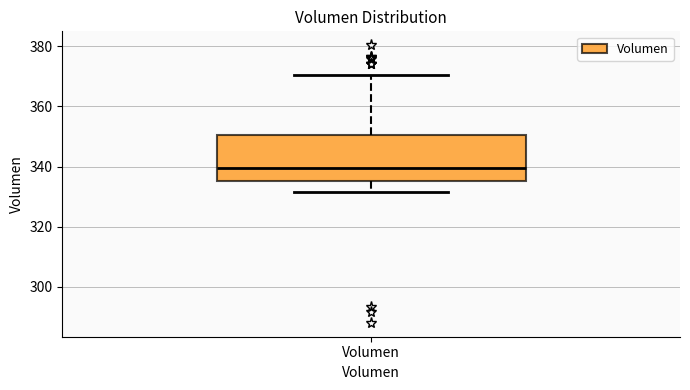

Where is the lower edge of the box for Volumen on the y-axis? The values are not printed on the chart, so give them approximately, as read against the axis.

336